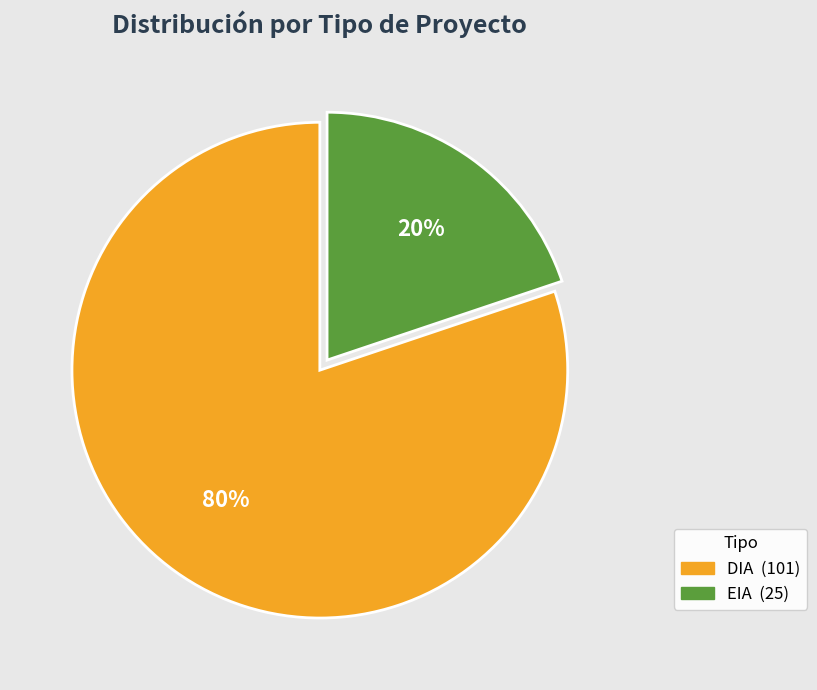

Do DIA and EIA together represent more than half of the pie?

Yes